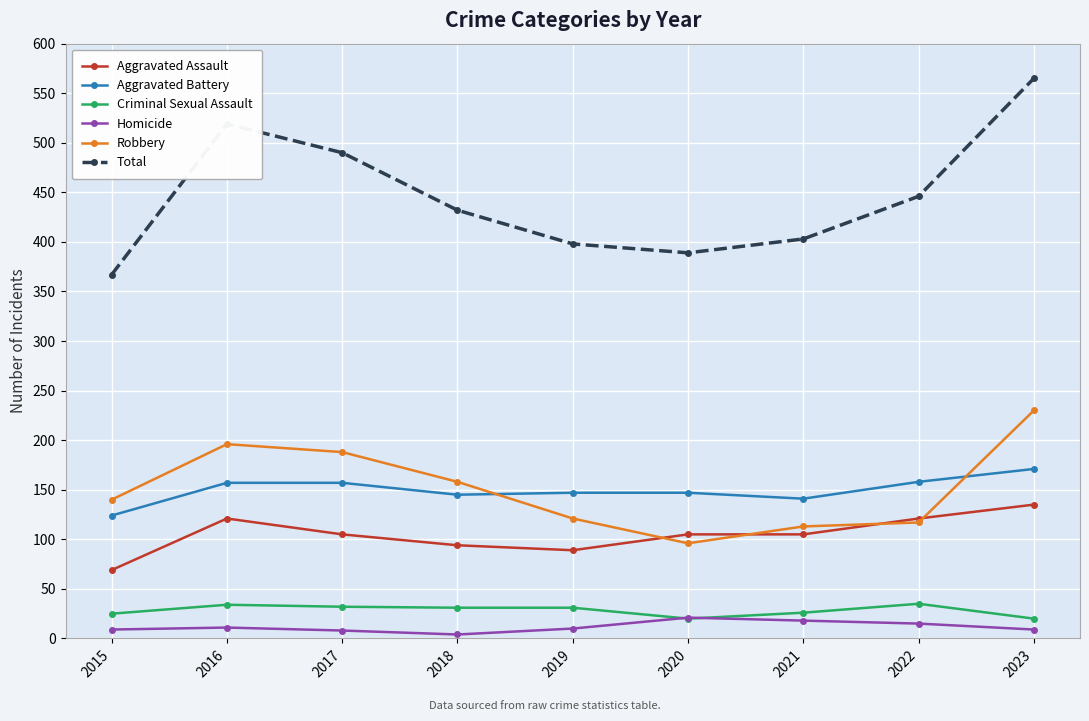

Which series has the largest range (max minus min)?

Total